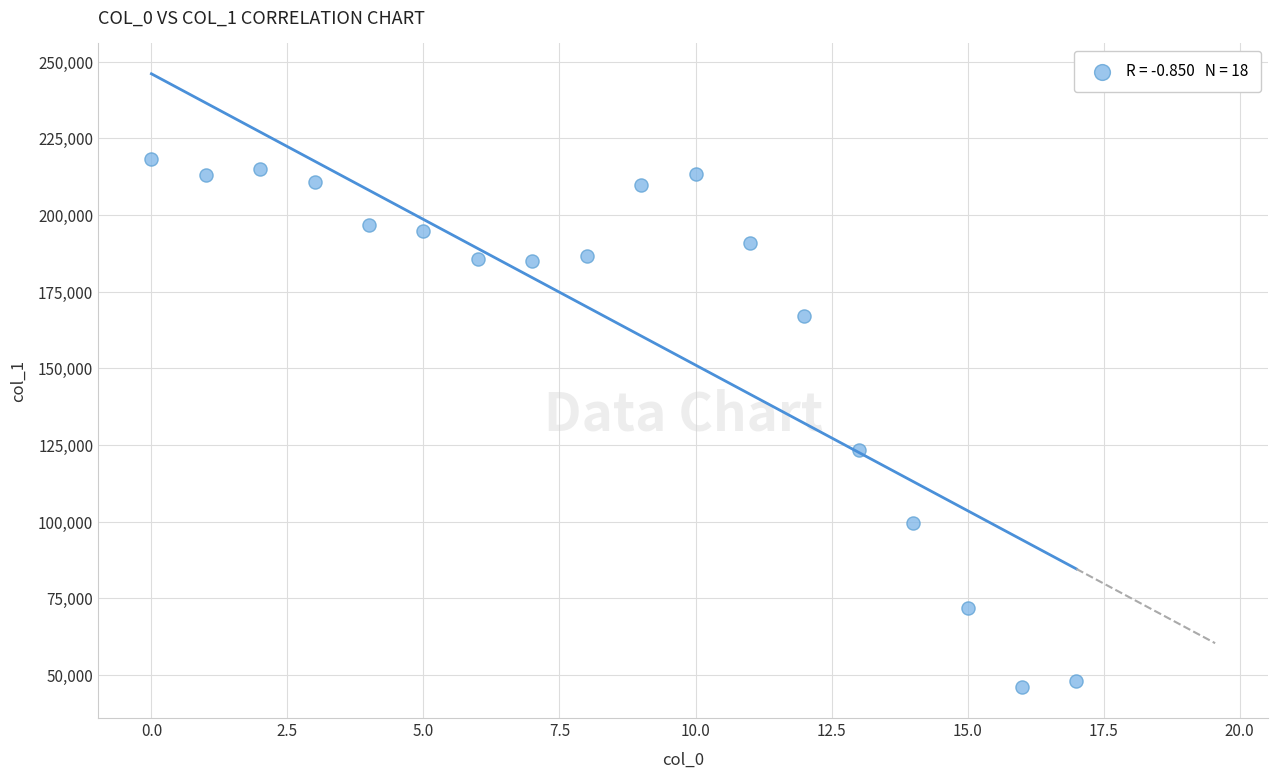

What Y value in the scatter plot is closest to 132111?

123300